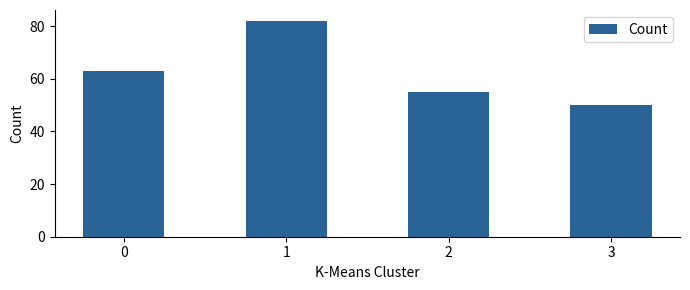

What is the difference between the second highest and minimum values?

13